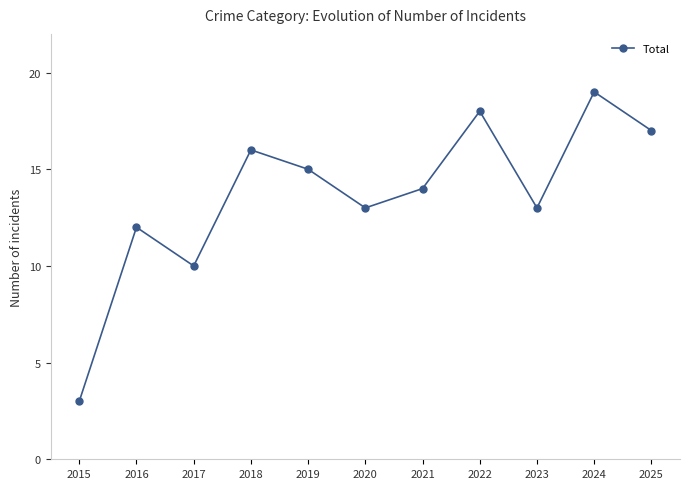

How many lines are shown in the chart?

1